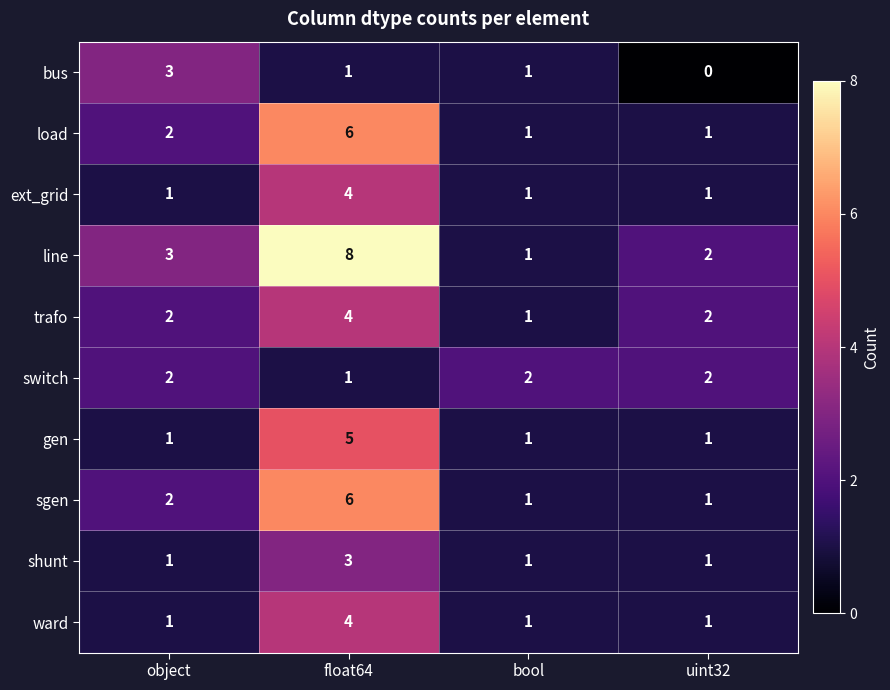

Count the load values in the range 1 to 6.

4